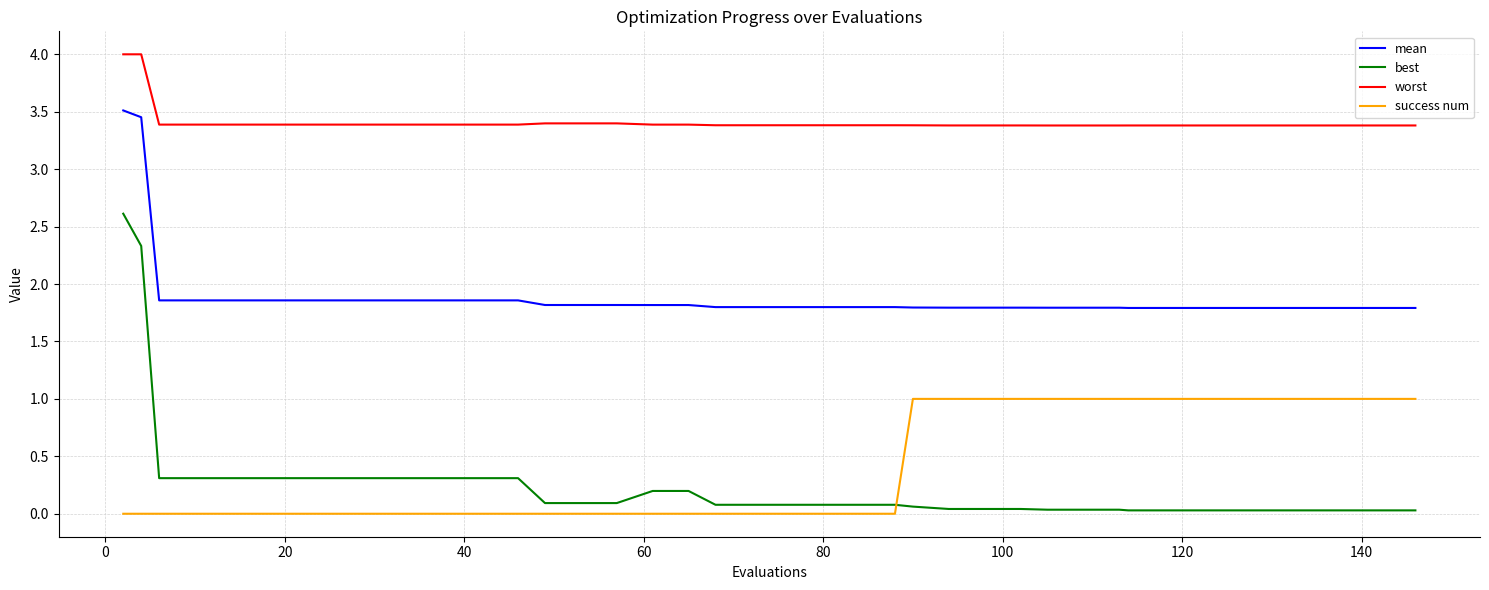

Which series has the largest total across all categories?

worst